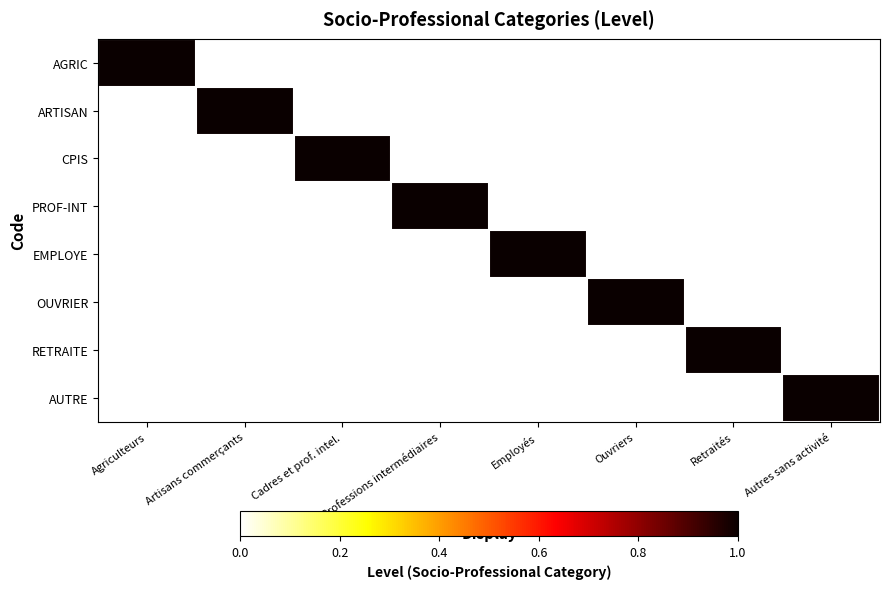

What is the difference between the highest and lowest values at Artisans commerçants?

1